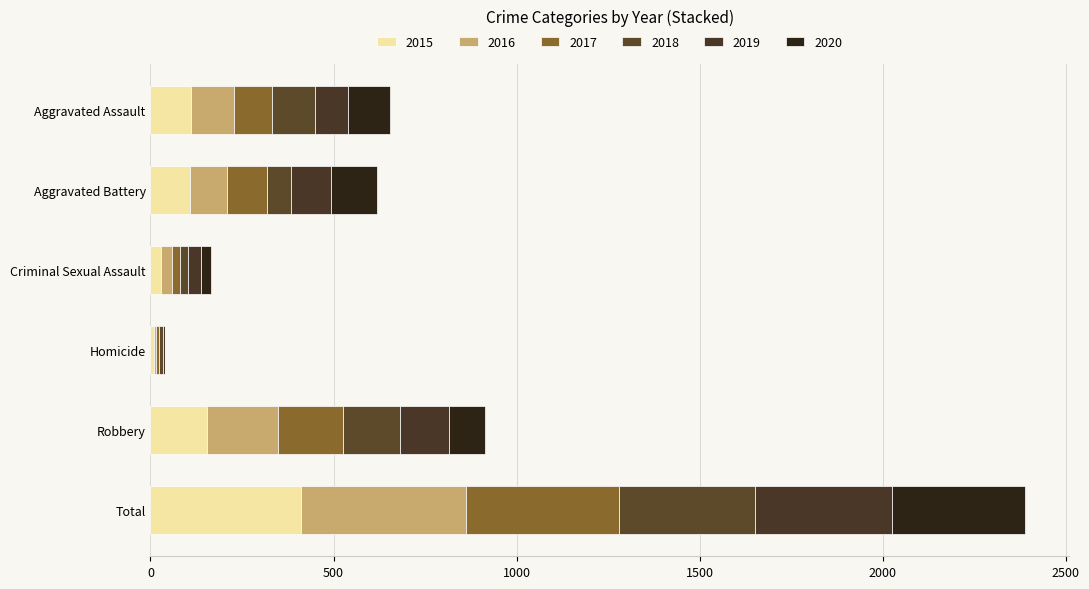

Which series changed the most between Aggravated Assault and Robbery?

2016